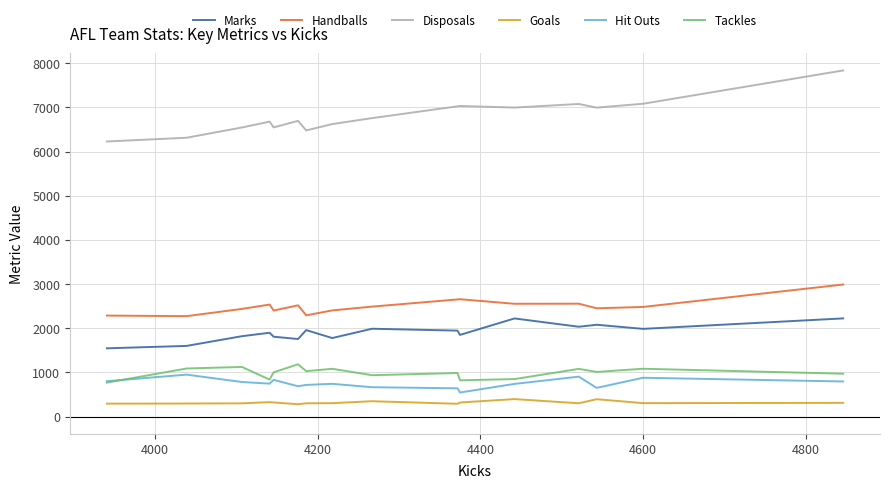

What is the sum of all Tackles values?

15870